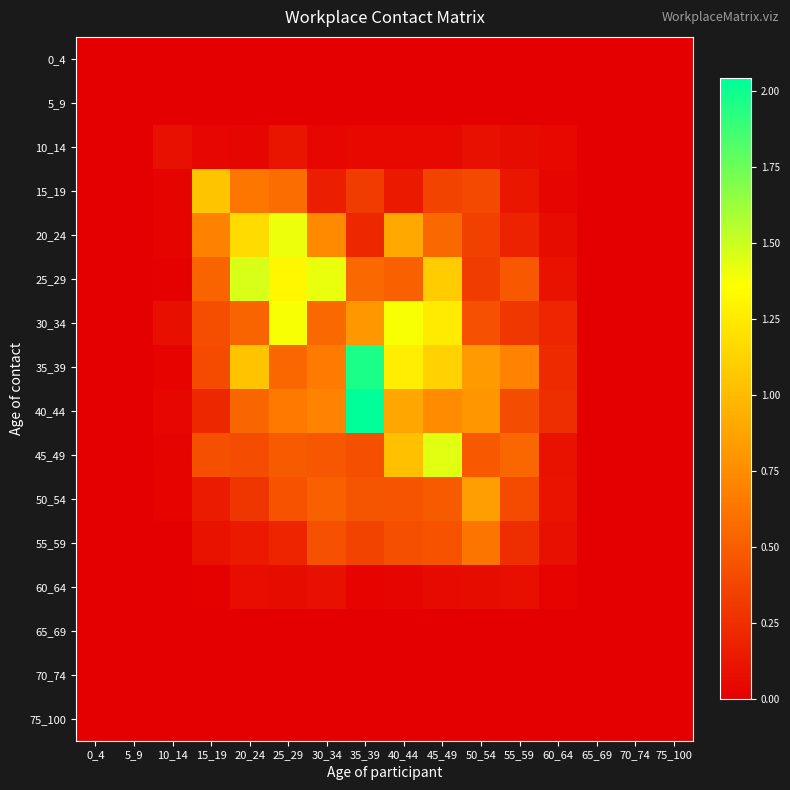

Reading left to right, transcribe all the data shown in this chart.

0_4: 0_4=0.0	5_9=0.0	10_14=0.0	15_19=0.0	20_24=0.0	25_29=0.0	30_34=0.0	35_39=0.0	40_44=0.0	45_49=0.0	50_54=0.0	55_59=0.0	60_64=0.0	65_69=0.0	70_74=0.0	75_100=0.0
5_9: 0_4=0.0	5_9=0.0	10_14=0.0	15_19=0.0	20_24=0.0	25_29=0.0	30_34=0.0	35_39=0.0	40_44=0.0	45_49=0.0	50_54=0.0	55_59=0.0	60_64=0.0	65_69=0.0	70_74=0.0	75_100=0.0
10_14: 0_4=0.0	5_9=0.0	10_14=0.1	15_19=0.0	20_24=0.0	25_29=0.1	30_34=0.0	35_39=0.1	40_44=0.0	45_49=0.1	50_54=0.1	55_59=0.1	60_64=0.1	65_69=0.0	70_74=0.0	75_100=0.0
15_19: 0_4=0.0	5_9=0.0	10_14=0.0	15_19=1.1	20_24=0.6	25_29=0.6	30_34=0.2	35_39=0.3	40_44=0.1	45_49=0.4	50_54=0.4	55_59=0.1	60_64=0.0	65_69=0.0	70_74=0.0	75_100=0.0
20_24: 0_4=0.0	5_9=0.0	10_14=0.0	15_19=0.7	20_24=1.2	25_29=1.4	30_34=0.7	35_39=0.2	40_44=0.9	45_49=0.6	50_54=0.3	55_59=0.2	60_64=0.1	65_69=0.0	70_74=0.0	75_100=0.0
25_29: 0_4=0.0	5_9=0.0	10_14=0.0	15_19=0.5	20_24=1.5	25_29=1.3	30_34=1.4	35_39=0.6	40_44=0.5	45_49=1.1	50_54=0.3	55_59=0.5	60_64=0.1	65_69=0.0	70_74=0.0	75_100=0.0
30_34: 0_4=0.0	5_9=0.0	10_14=0.1	15_19=0.4	20_24=0.5	25_29=1.4	30_34=0.6	35_39=0.8	40_44=1.4	45_49=1.3	50_54=0.4	55_59=0.3	60_64=0.2	65_69=0.0	70_74=0.0	75_100=0.0
35_39: 0_4=0.0	5_9=0.0	10_14=0.0	15_19=0.4	20_24=1.0	25_29=0.6	30_34=0.7	35_39=2.0	40_44=1.3	45_49=1.1	50_54=0.8	55_59=0.7	60_64=0.2	65_69=0.0	70_74=0.0	75_100=0.0
40_44: 0_4=0.0	5_9=0.0	10_14=0.0	15_19=0.2	20_24=0.5	25_29=0.7	30_34=0.7	35_39=2.0	40_44=0.9	45_49=0.7	50_54=0.8	55_59=0.4	60_64=0.2	65_69=0.0	70_74=0.0	75_100=0.0
45_49: 0_4=0.0	5_9=0.0	10_14=0.0	15_19=0.4	20_24=0.4	25_29=0.5	30_34=0.5	35_39=0.4	40_44=1.0	45_49=1.4	50_54=0.5	55_59=0.6	60_64=0.1	65_69=0.0	70_74=0.0	75_100=0.0
50_54: 0_4=0.0	5_9=0.0	10_14=0.0	15_19=0.1	20_24=0.3	25_29=0.4	30_34=0.5	35_39=0.5	40_44=0.5	45_49=0.5	50_54=0.9	55_59=0.4	60_64=0.1	65_69=0.0	70_74=0.0	75_100=0.0
55_59: 0_4=0.0	5_9=0.0	10_14=0.0	15_19=0.1	20_24=0.1	25_29=0.2	30_34=0.4	35_39=0.4	40_44=0.4	45_49=0.4	50_54=0.6	55_59=0.2	60_64=0.1	65_69=0.0	70_74=0.0	75_100=0.0
60_64: 0_4=0.0	5_9=0.0	10_14=0.0	15_19=0.0	20_24=0.1	25_29=0.1	30_34=0.1	35_39=0.0	40_44=0.0	45_49=0.1	50_54=0.1	55_59=0.1	60_64=0.0	65_69=0.0	70_74=0.0	75_100=0.0
65_69: 0_4=0.0	5_9=0.0	10_14=0.0	15_19=0.0	20_24=0.0	25_29=0.0	30_34=0.0	35_39=0.0	40_44=0.0	45_49=0.0	50_54=0.0	55_59=0.0	60_64=0.0	65_69=0.0	70_74=0.0	75_100=0.0
70_74: 0_4=0.0	5_9=0.0	10_14=0.0	15_19=0.0	20_24=0.0	25_29=0.0	30_34=0.0	35_39=0.0	40_44=0.0	45_49=0.0	50_54=0.0	55_59=0.0	60_64=0.0	65_69=0.0	70_74=0.0	75_100=0.0
75_100: 0_4=0.0	5_9=0.0	10_14=0.0	15_19=0.0	20_24=0.0	25_29=0.0	30_34=0.0	35_39=0.0	40_44=0.0	45_49=0.0	50_54=0.0	55_59=0.0	60_64=0.0	65_69=0.0	70_74=0.0	75_100=0.0